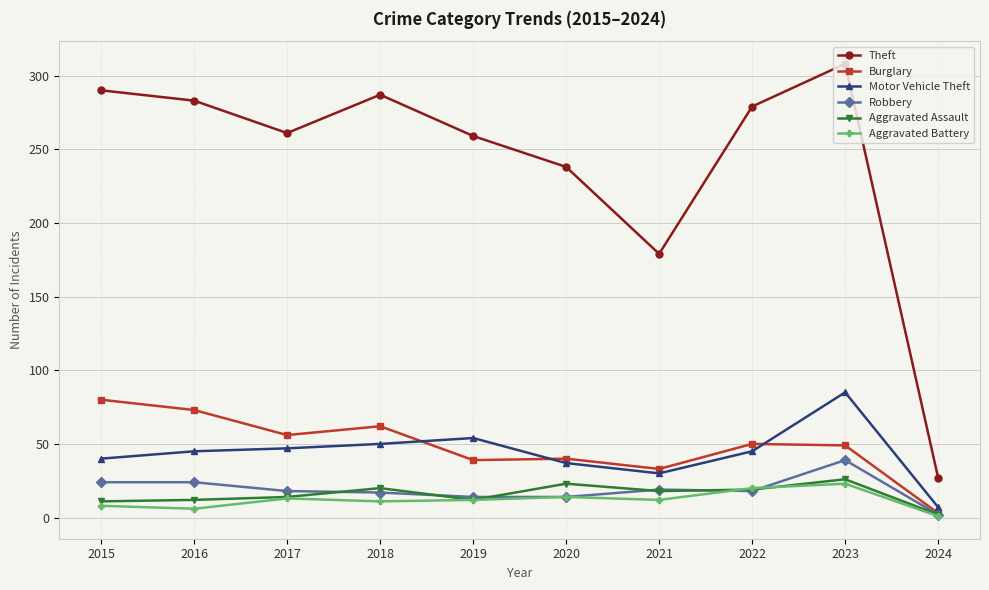

True or false: Motor Vehicle Theft and Aggravated Assault intersect in this chart.

False